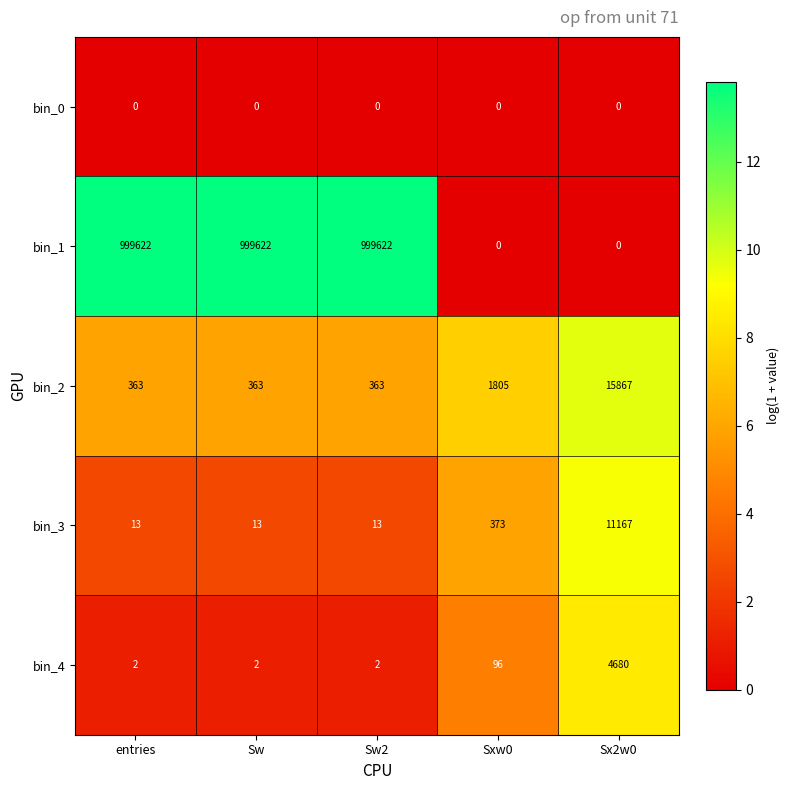

Reading left to right, transcribe all the data shown in this chart.

bin_0: 0	0	0	0	0
bin_1: 999622	999622	999622	0	0
bin_2: 363	363	363	1805	15867
bin_3: 13	13	13	373	11167
bin_4: 2	2	2	96	4680